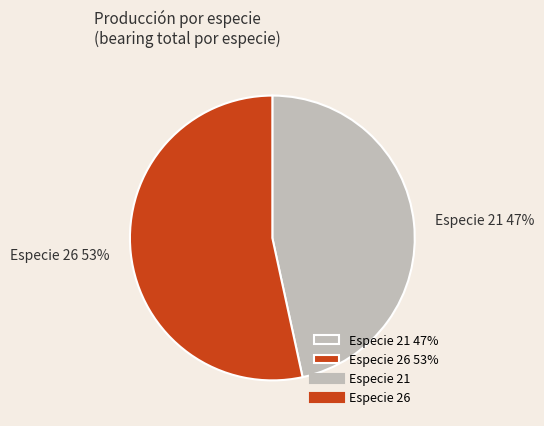

Which has a higher value, Especie 26 53% or Especie 21 47%?

Especie 26 53%